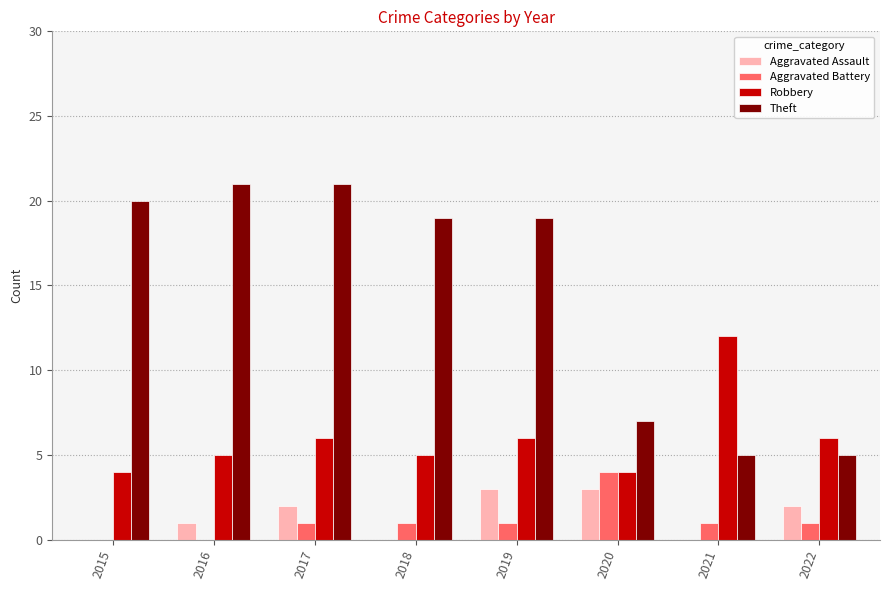

What is the maximum value for Robbery?

12